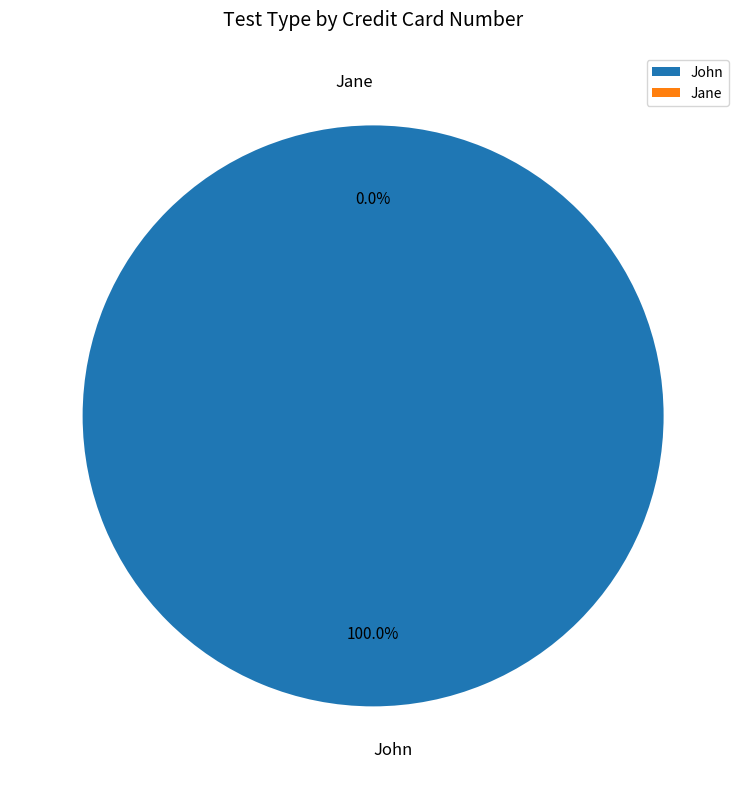

Which category has the biggest portion of the pie?

John